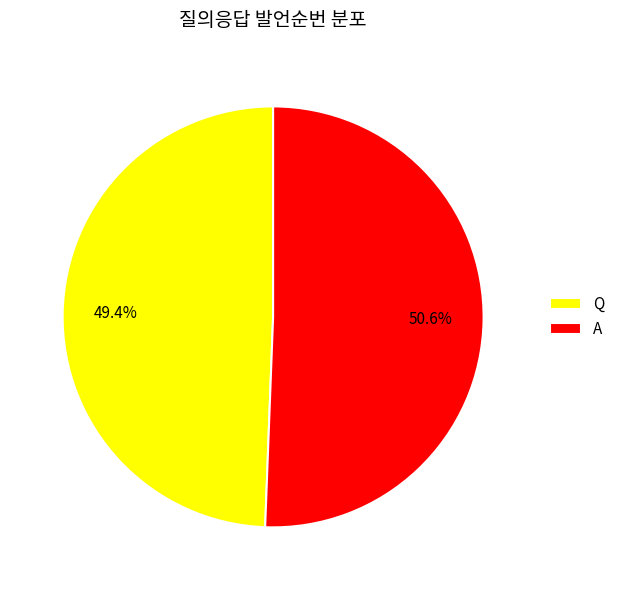

Rank the categories by value from lowest to highest.

Q, A